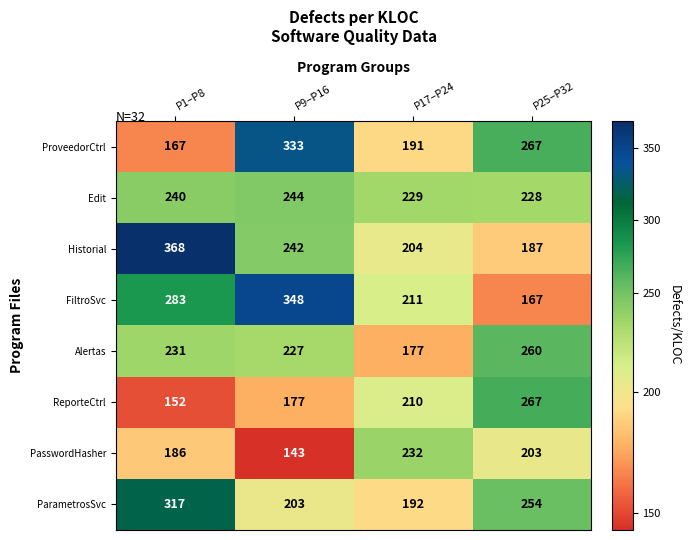

What is the sum of all PasswordHasher values?

764